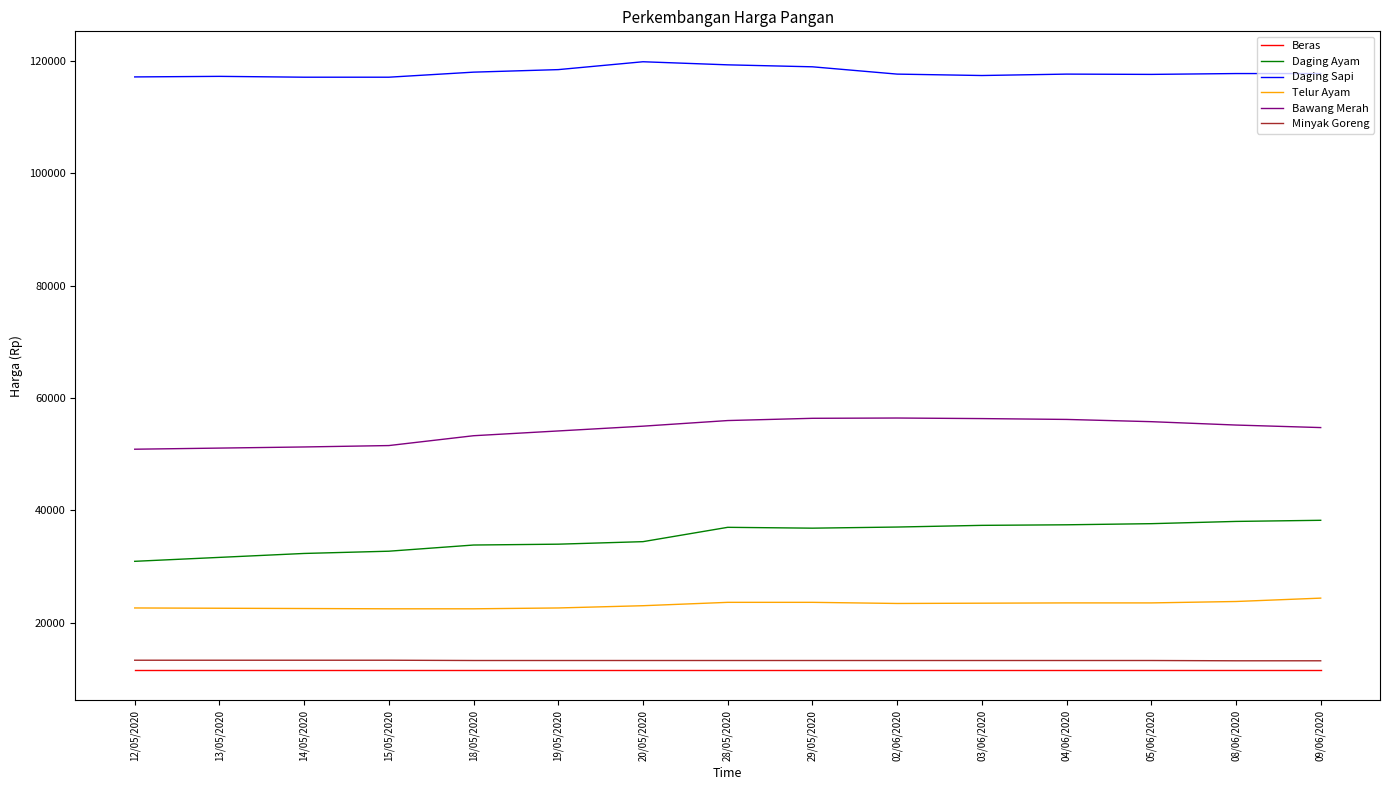

Between 13/05/2020 and 09/06/2020, which series saw the biggest shift?

Daging Ayam